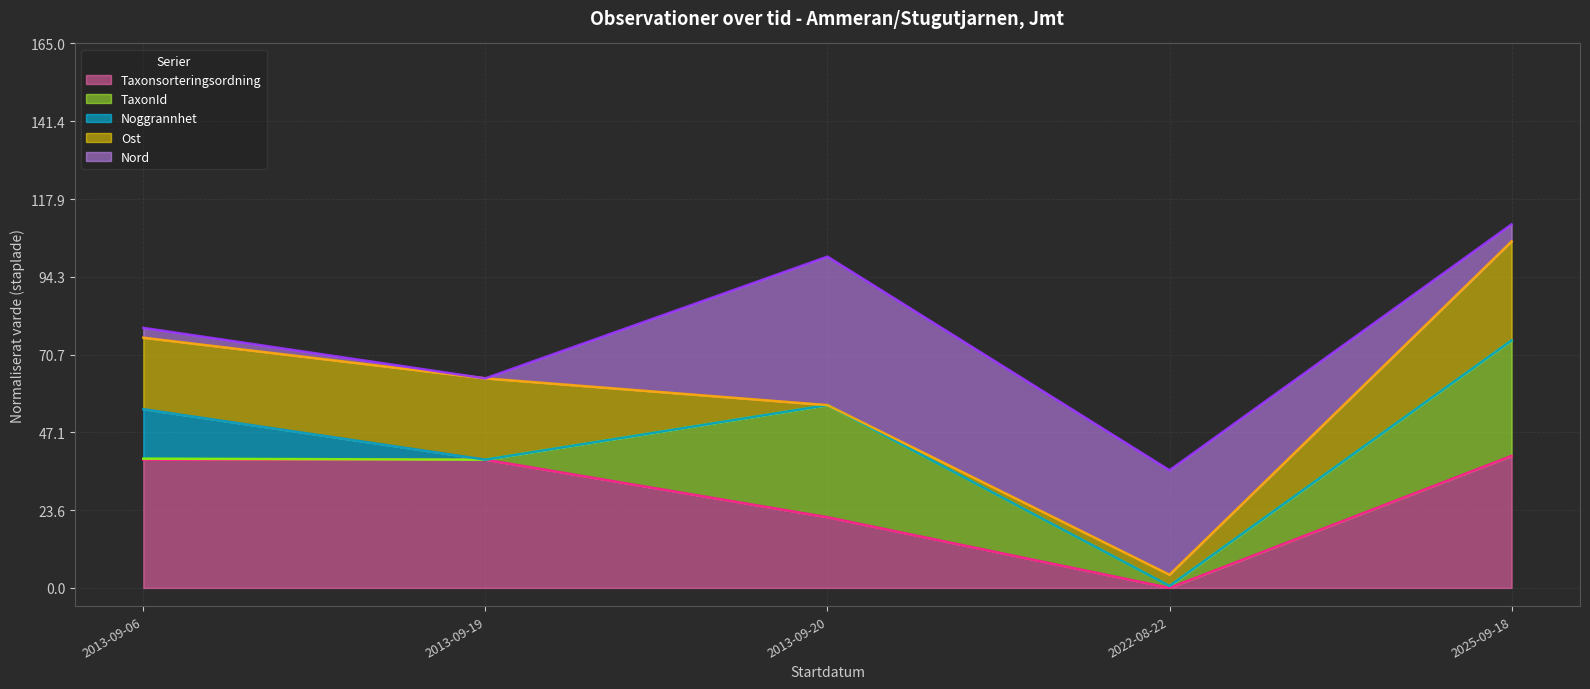

What is the label of the 2nd point from the left?

2013-09-19